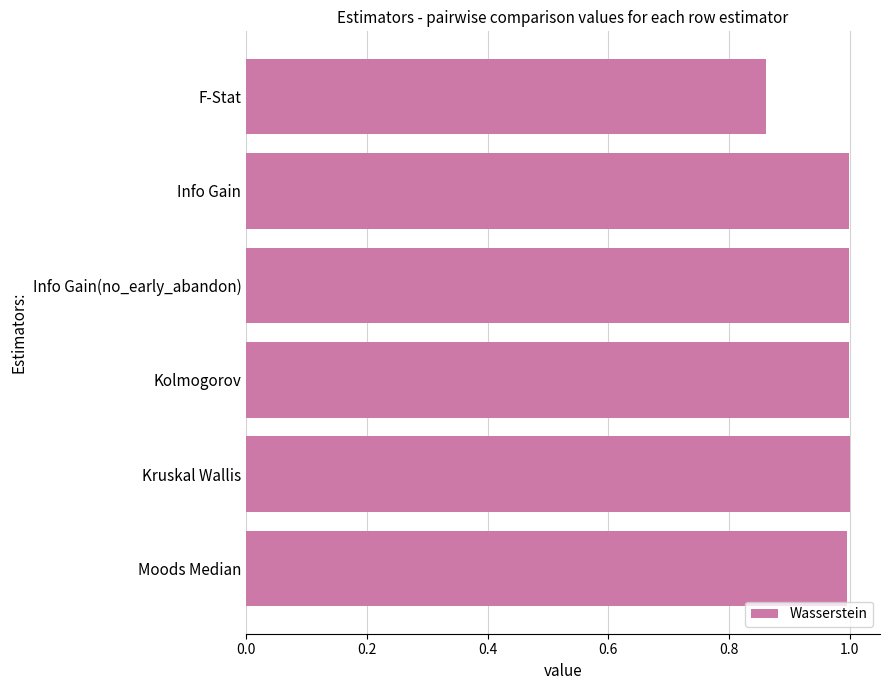

What position from the bottom is Kruskal Wallis?

2